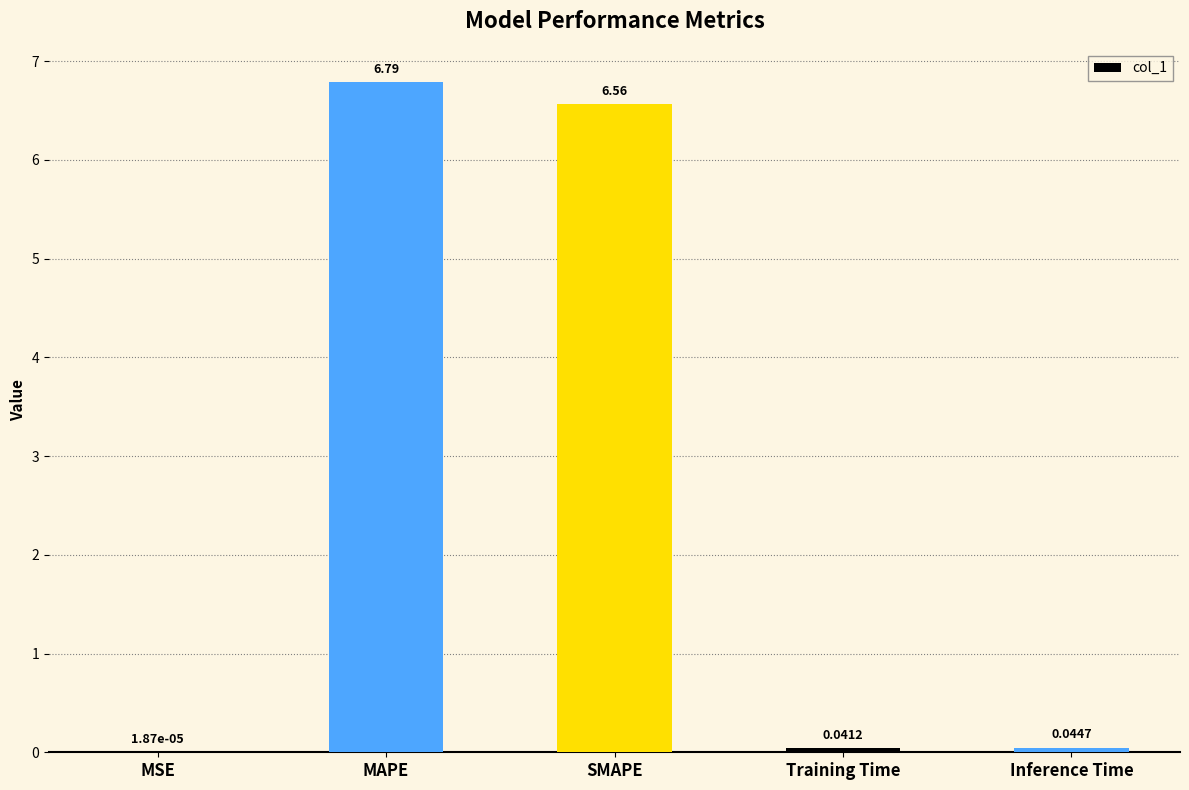

Which has a higher value, Inference Time or MSE?

Inference Time